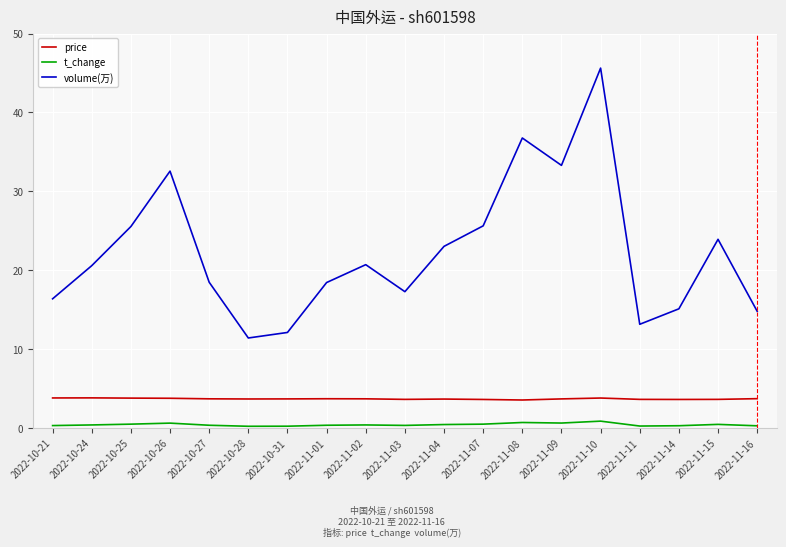

Is it true that price equals 3.8 at 2022-10-25?

True